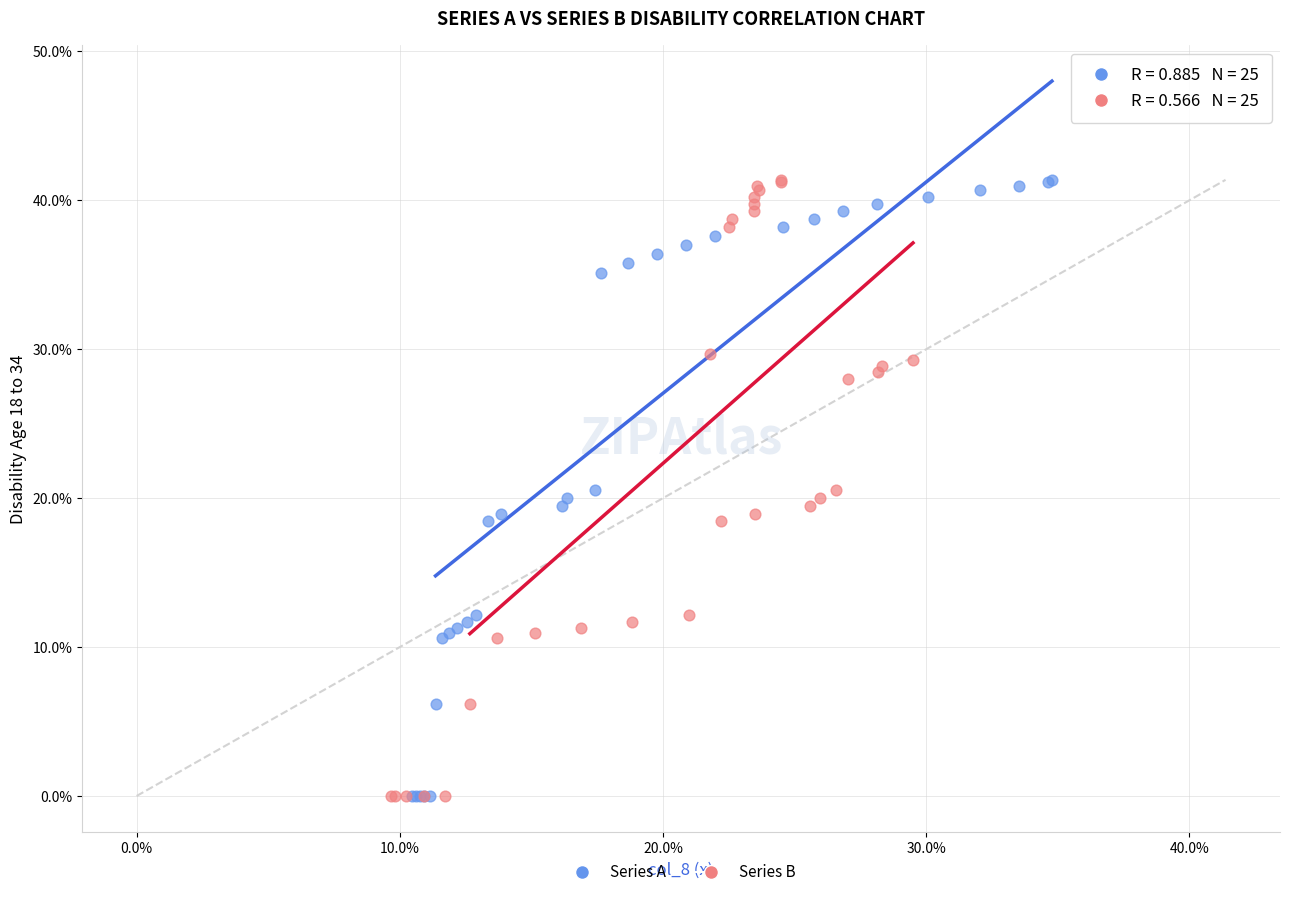

What are all the series names shown in the legend?

Series A, Series B